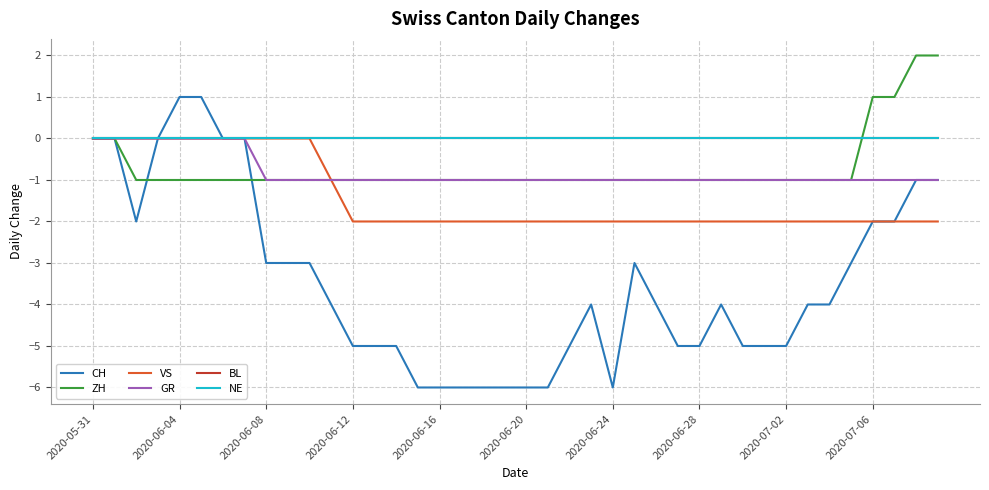

Does the chart have visible grid lines?

Yes